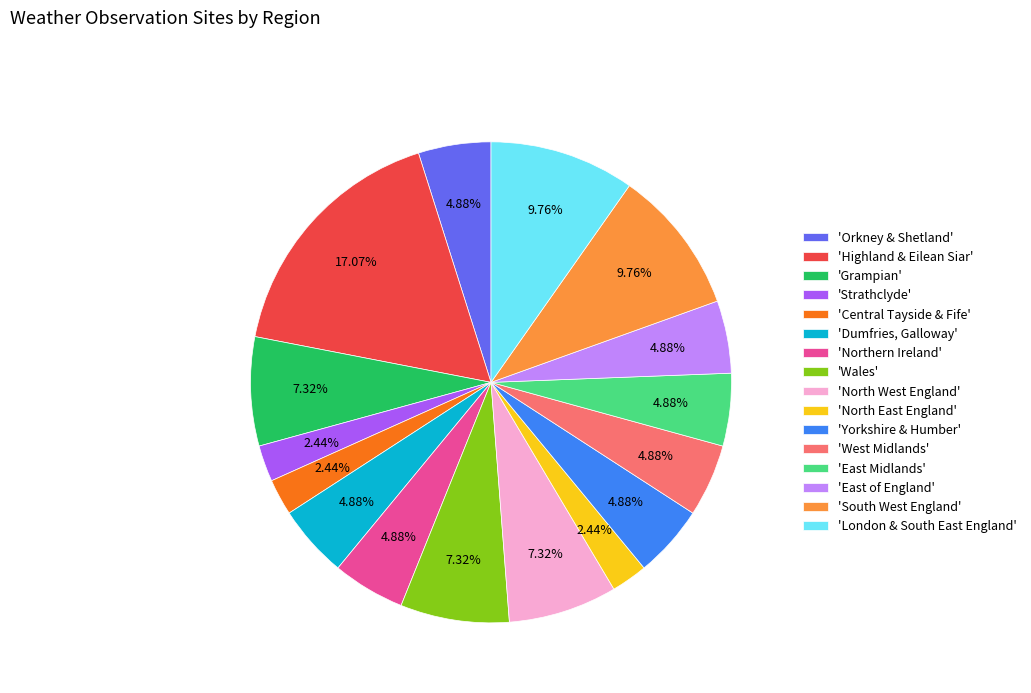

Is there any slice that represents more than half of the pie?

No